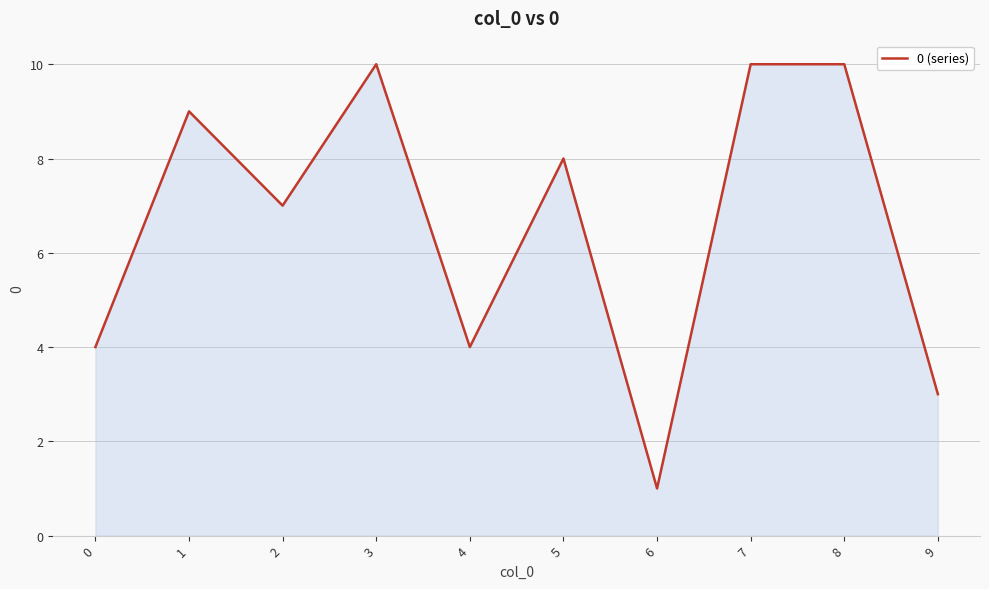

At which category does the chart reach its minimum across all series?

6